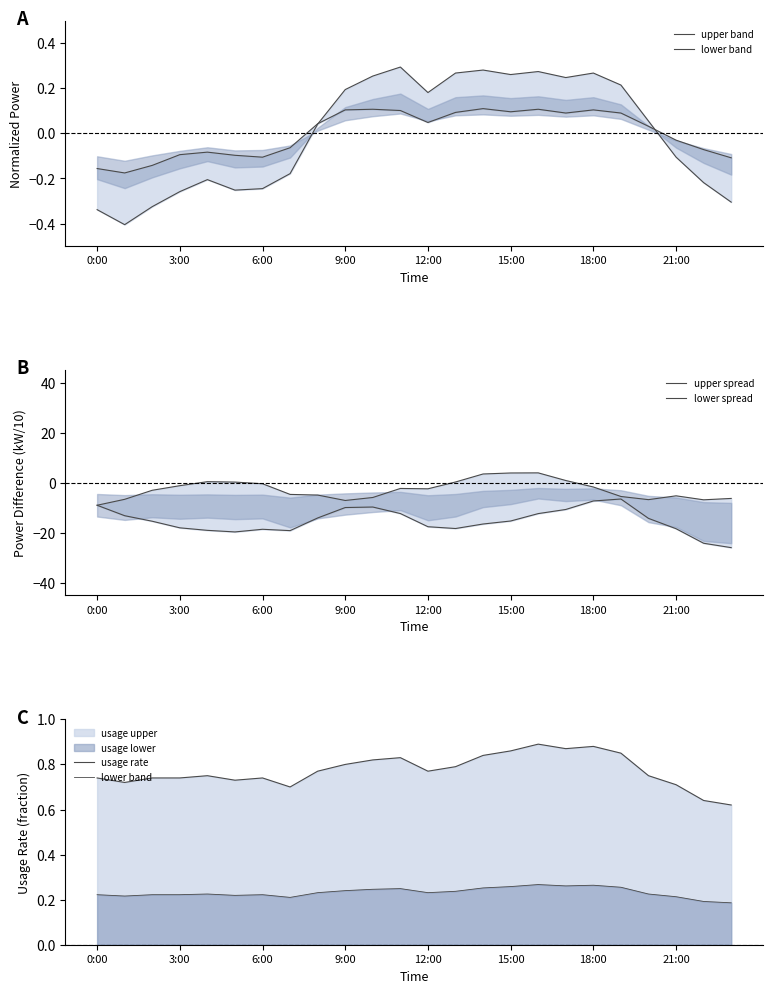

What is the total value across all series at 19?

-10.7